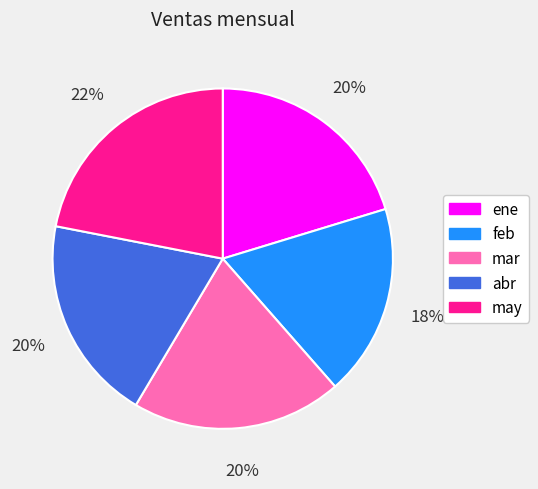

Is the sum of ene and abr greater than half?

No